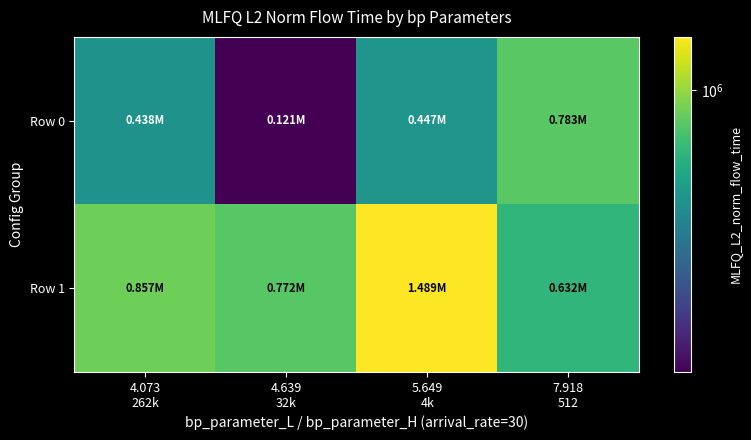

Reading right to left, what are all the values shown in this chart?

Row 0: 7.918
512=782730.6	5.649
4k=447267.4	4.639
32k=120757.0	4.073
262k=438275.0
Row 1: 7.918
512=631624.2	5.649
4k=1488652.2	4.639
32k=772156.8	4.073
262k=856779.7